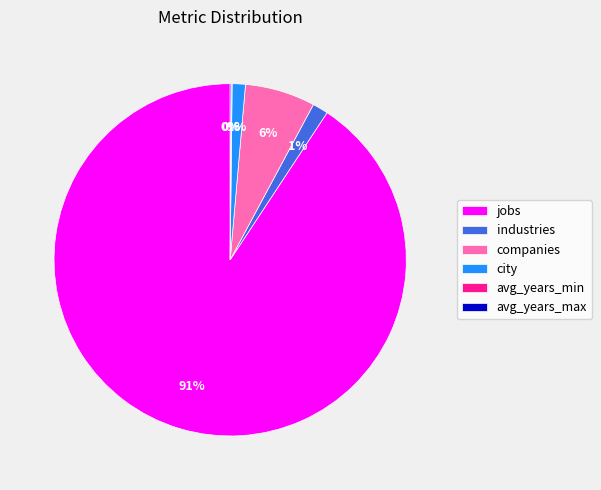

Which category has the biggest portion of the pie?

jobs